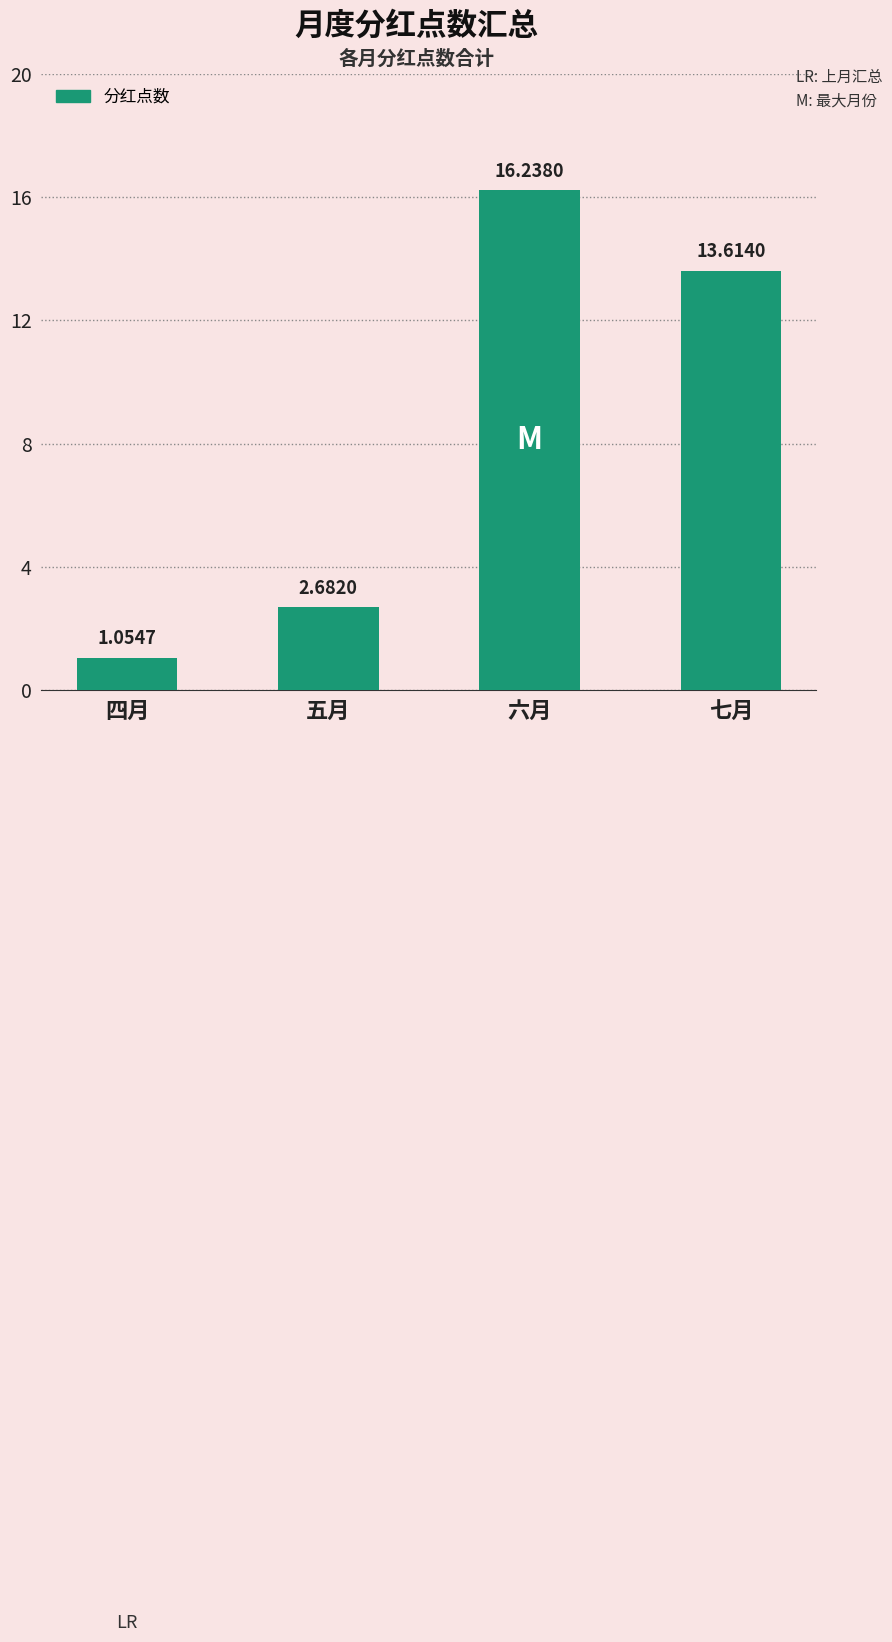

How many values are below 13?

2